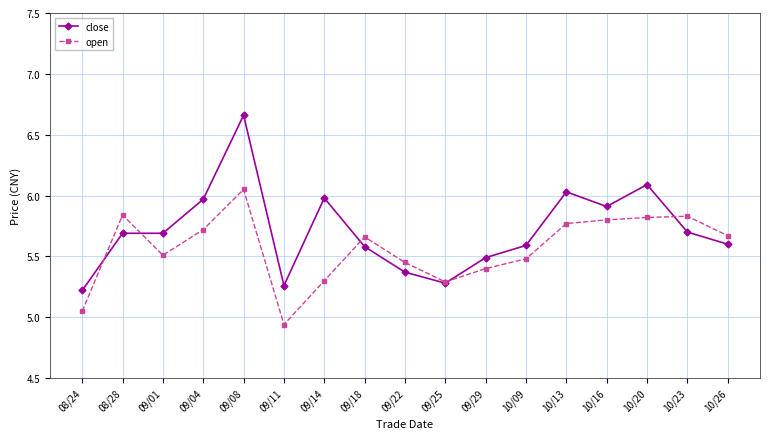

True or false: close has more than 2 interior local peaks.

True